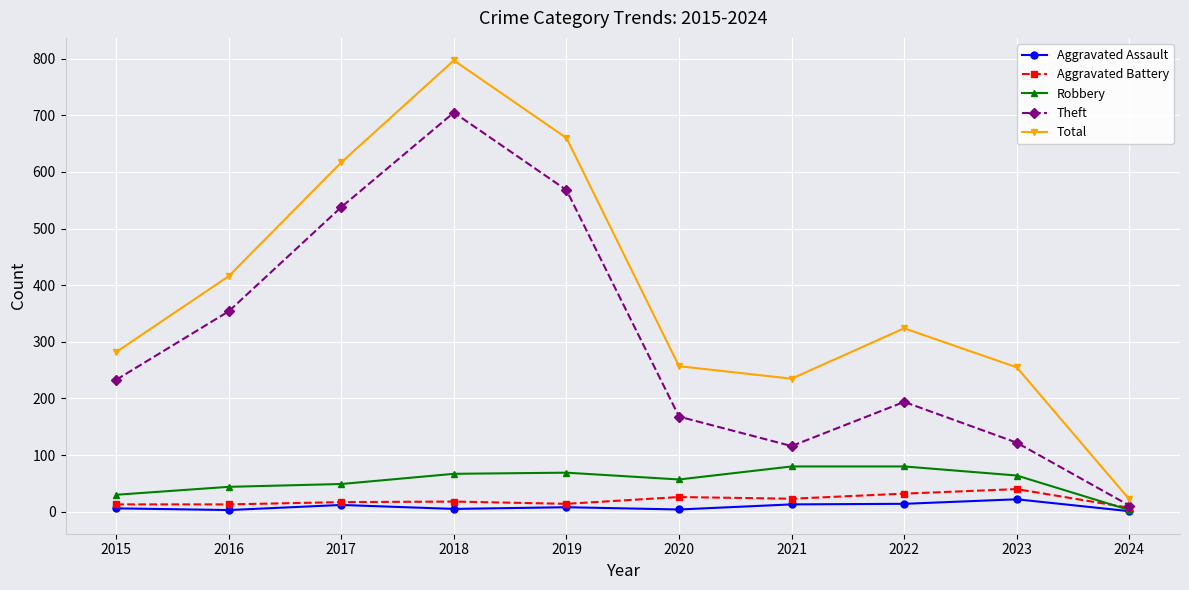

How many series are shown in this chart?

5